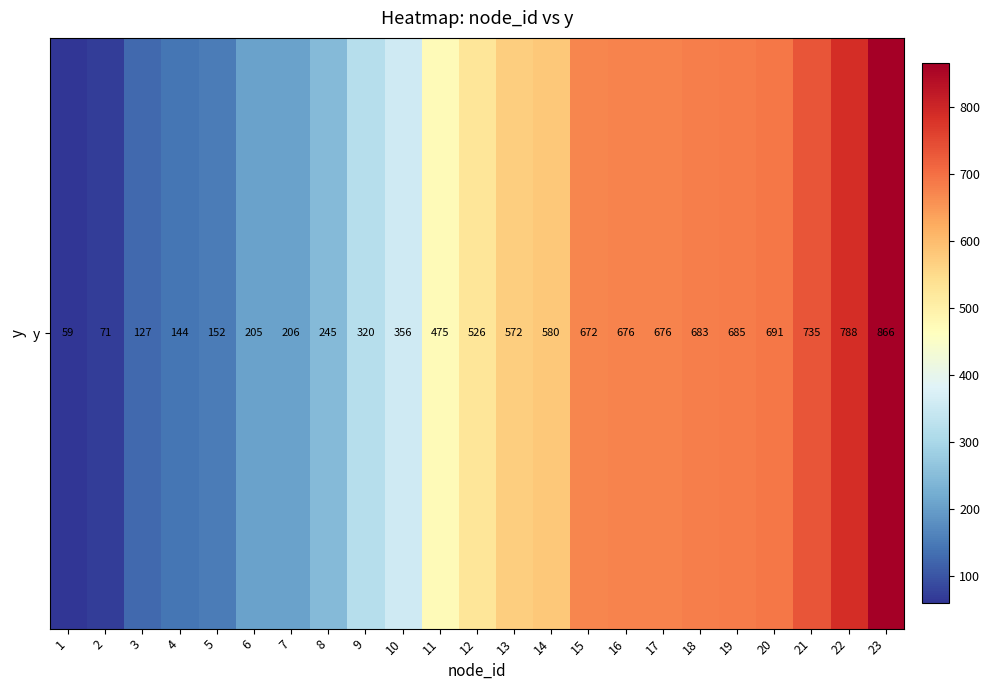

What is the difference between the values at 13 and 8?

327